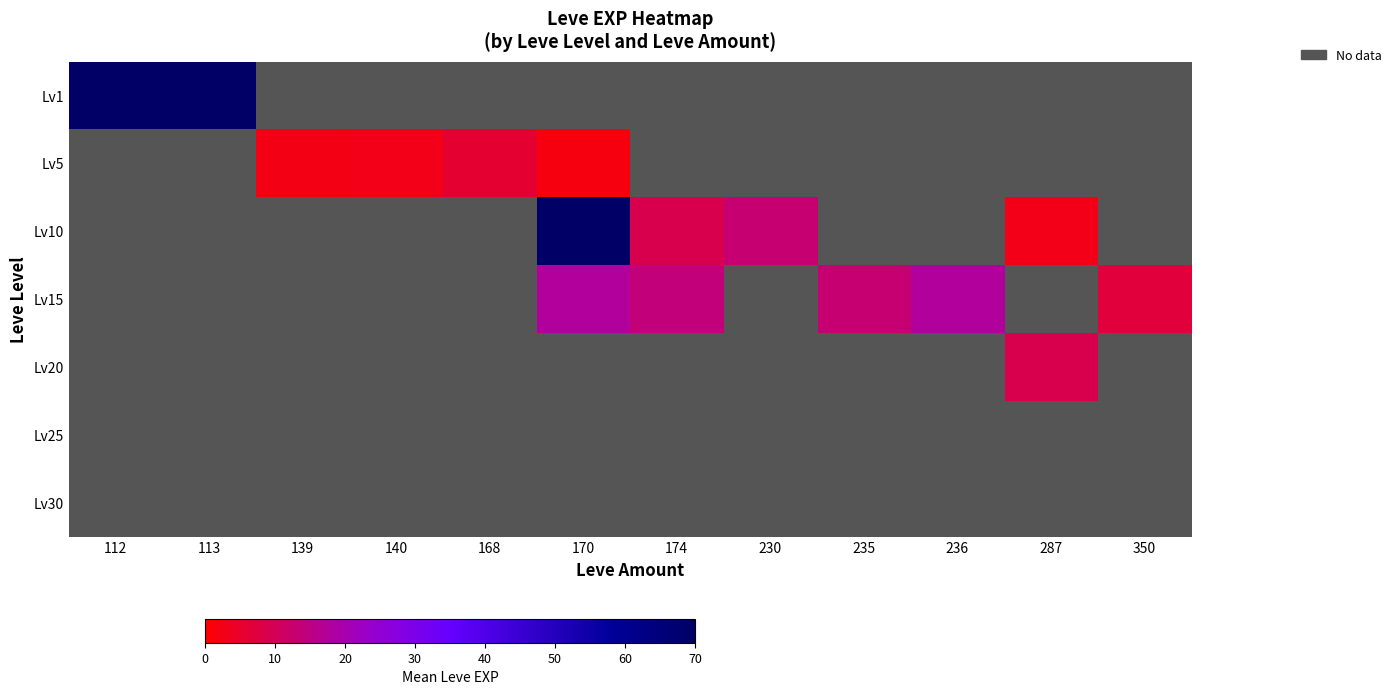

Which label corresponds to the smallest value in the chart?

170